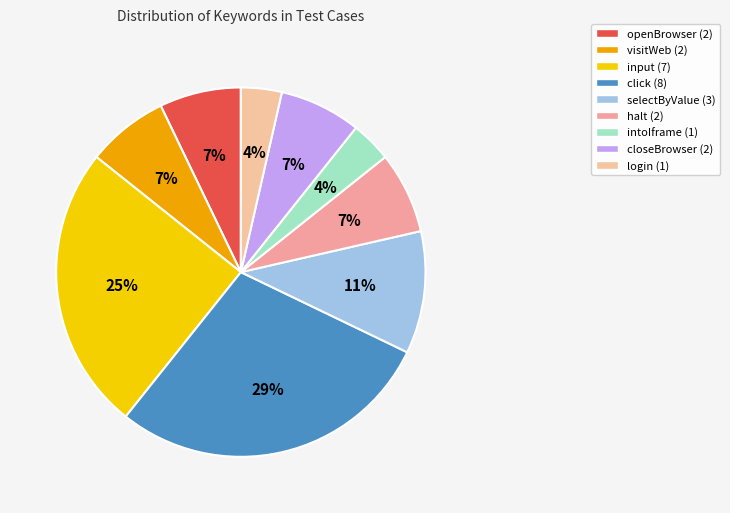

Is there any slice that represents more than half of the pie?

No